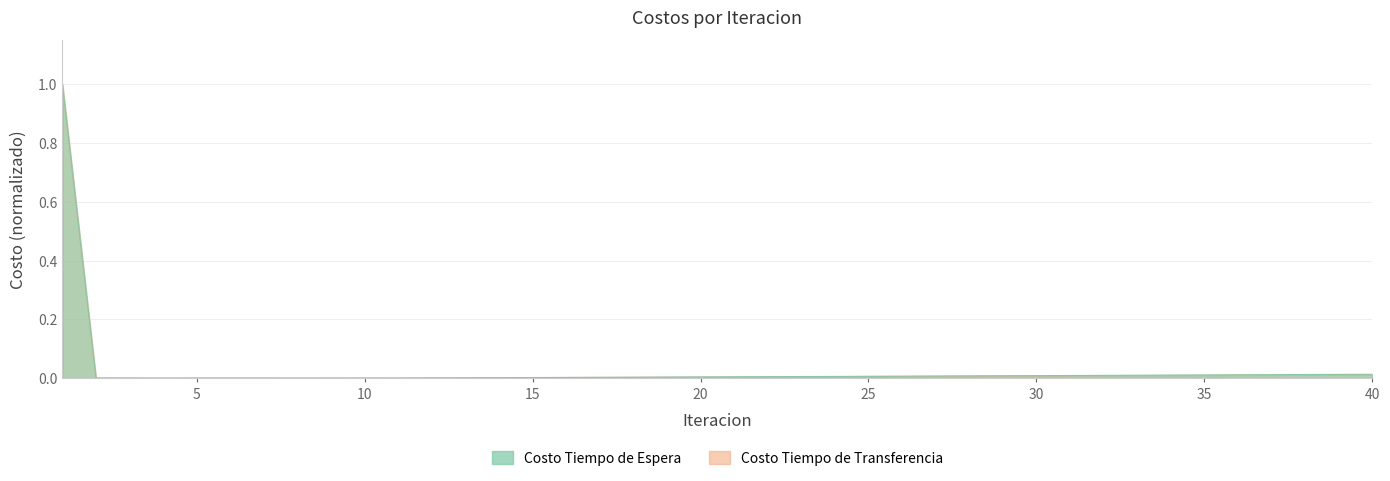

At which label is Costo Tiempo de Espera closest to 0?

4